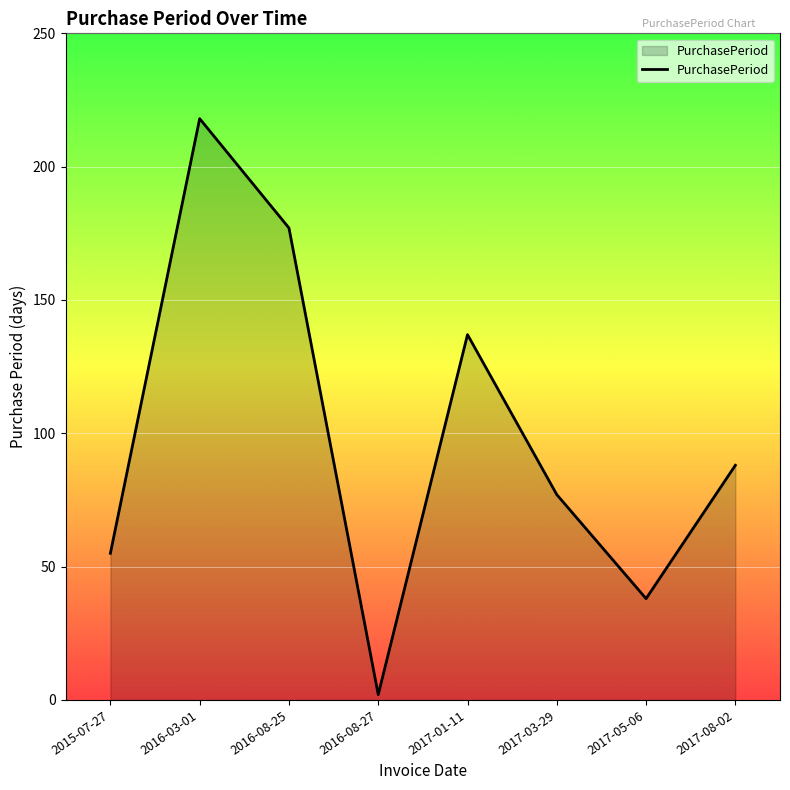

Is it true that the value at 2017-08-02 is 88?

True